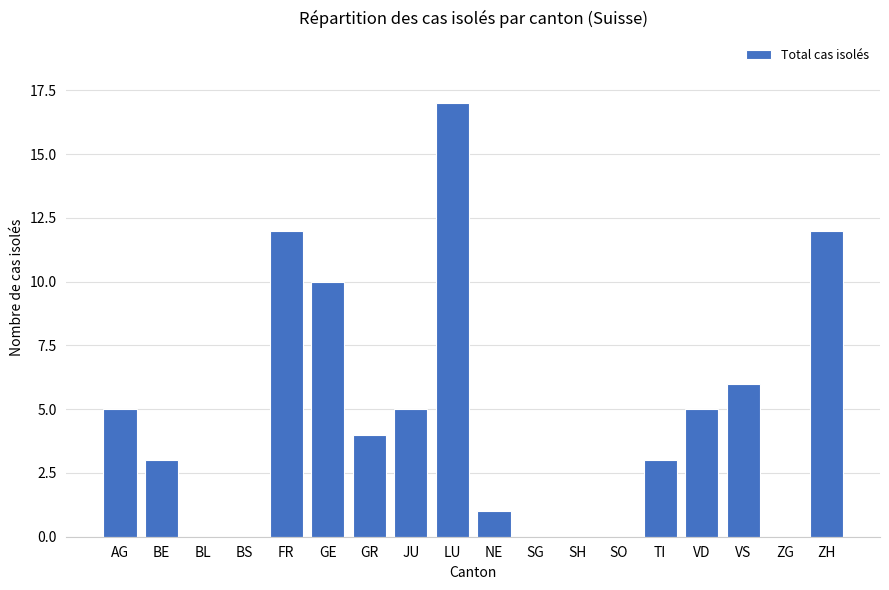

How many categories are shown in the chart?

18